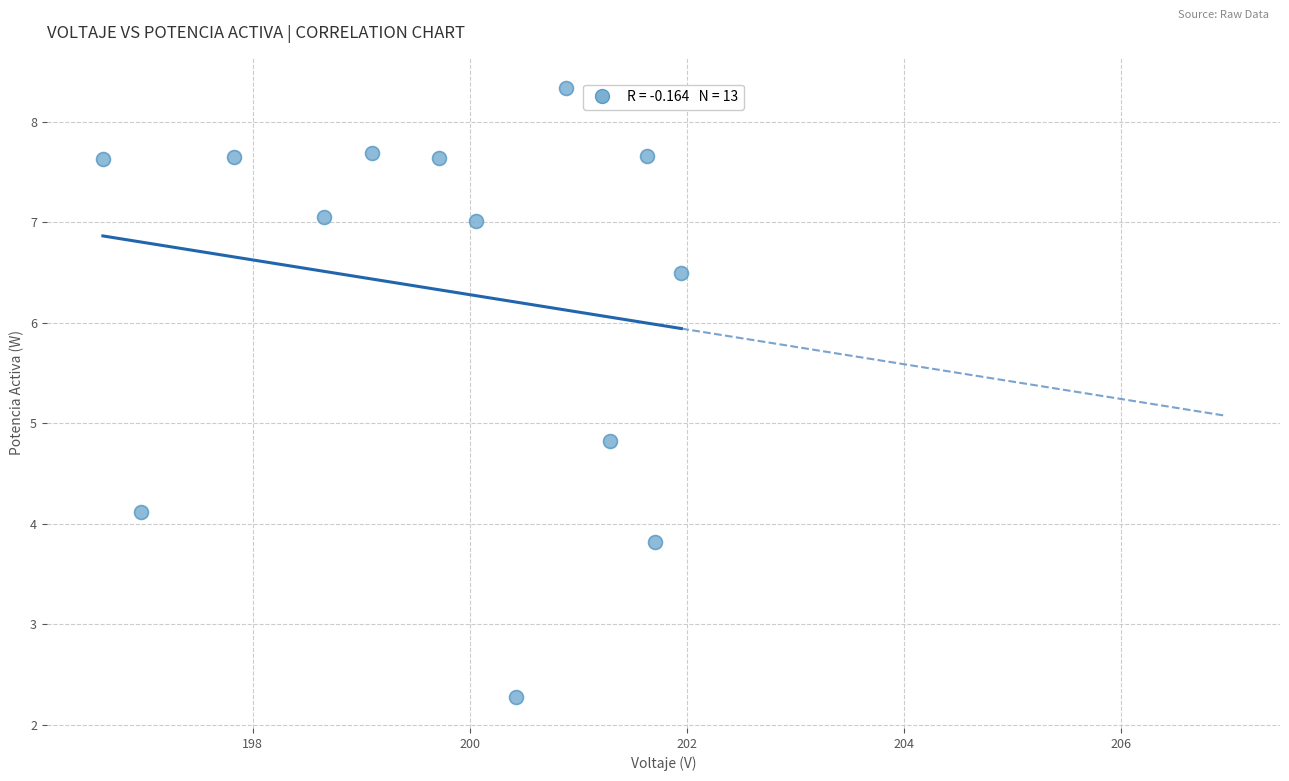

What is the range of Y values (max minus min)?

6.1